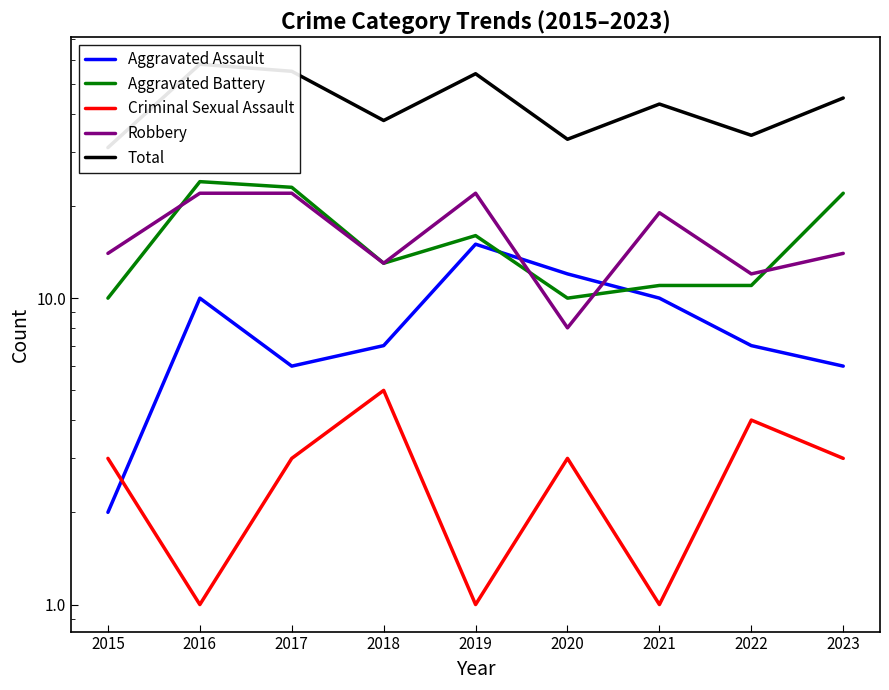

The value of Aggravated Battery at 2016 is 24. True or false?

True